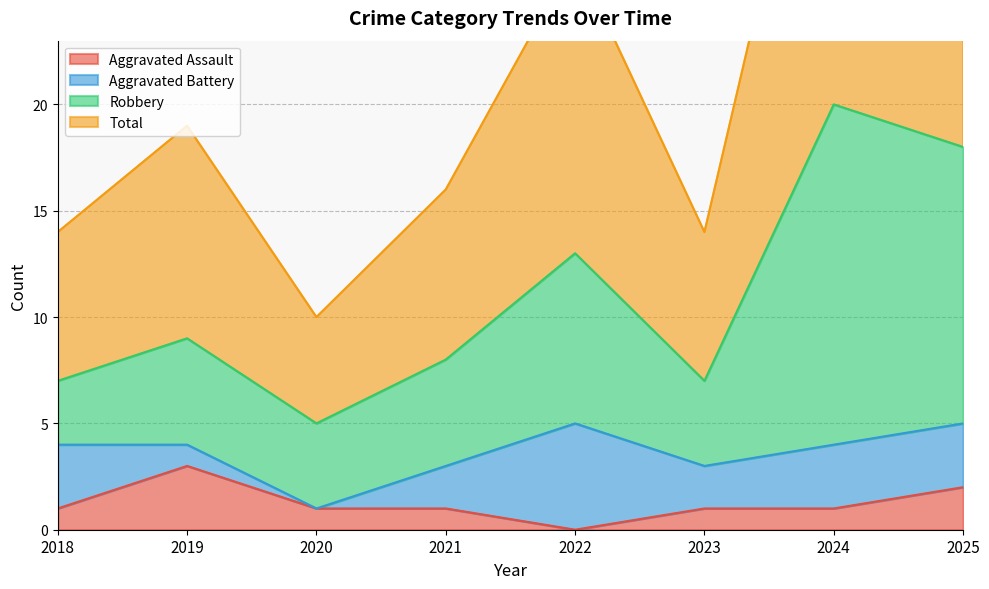

Is it true that Aggravated Assault equals 1 at 2023?

True